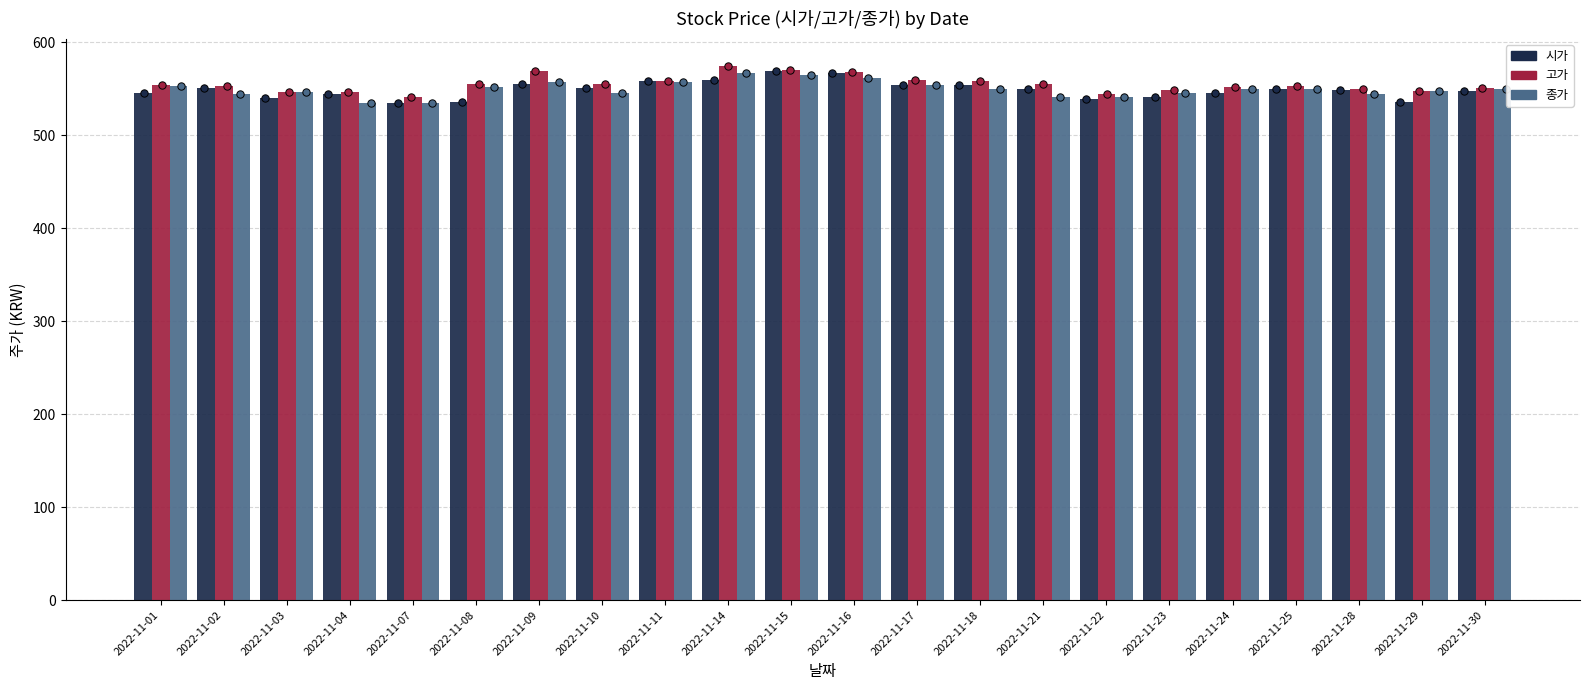

What is the total value across all series at 2022-11-03?

1634